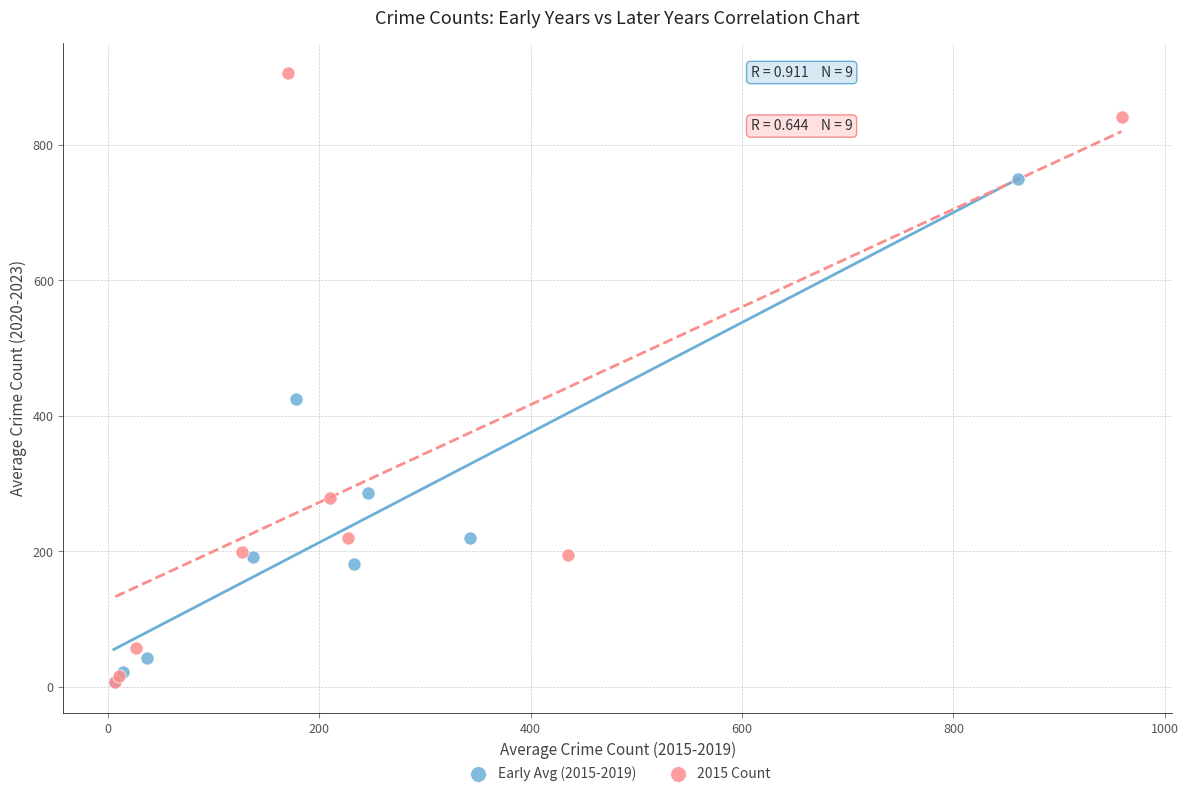

Which series reaches the maximum Y coordinate?

2015 Count